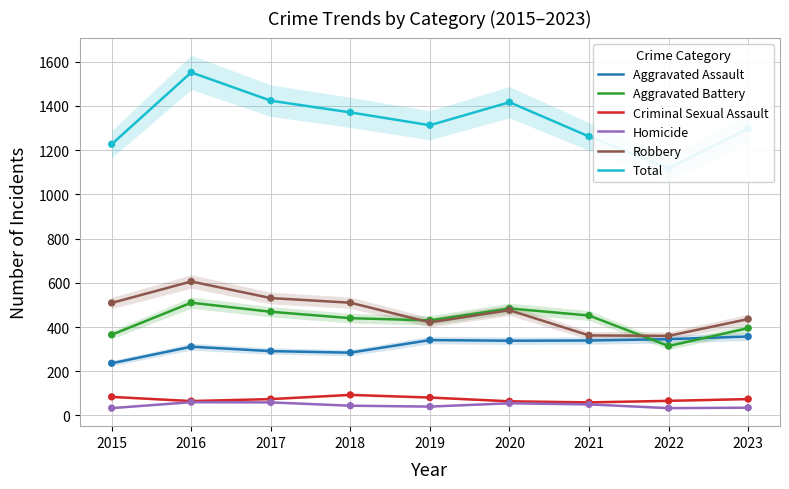

Which series has the largest total across all categories?

Total